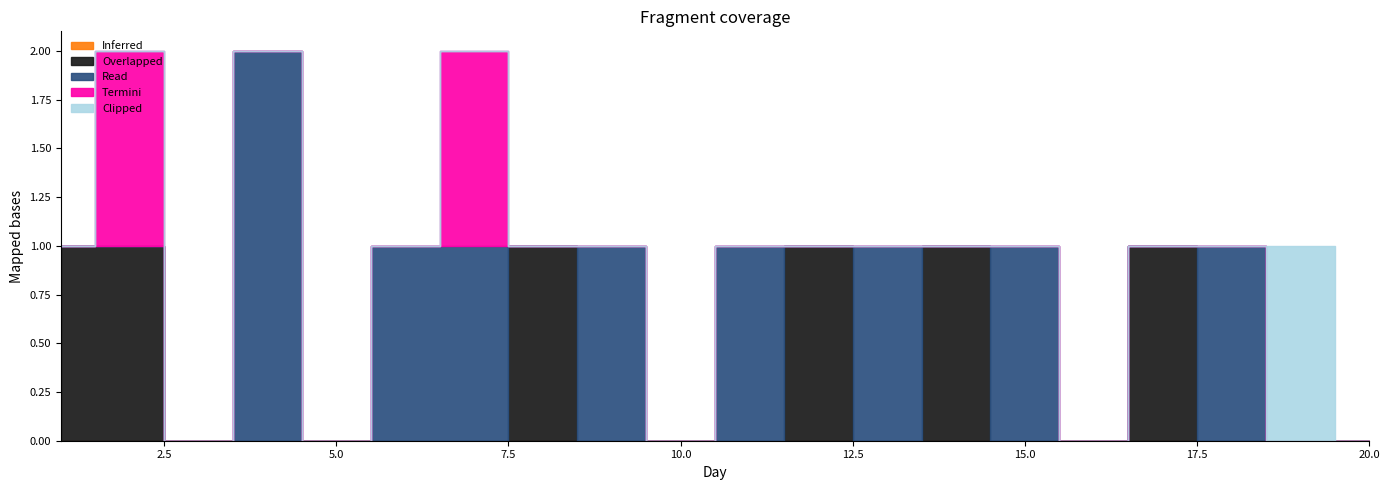

At which label does Overlapped reach its peak?

1